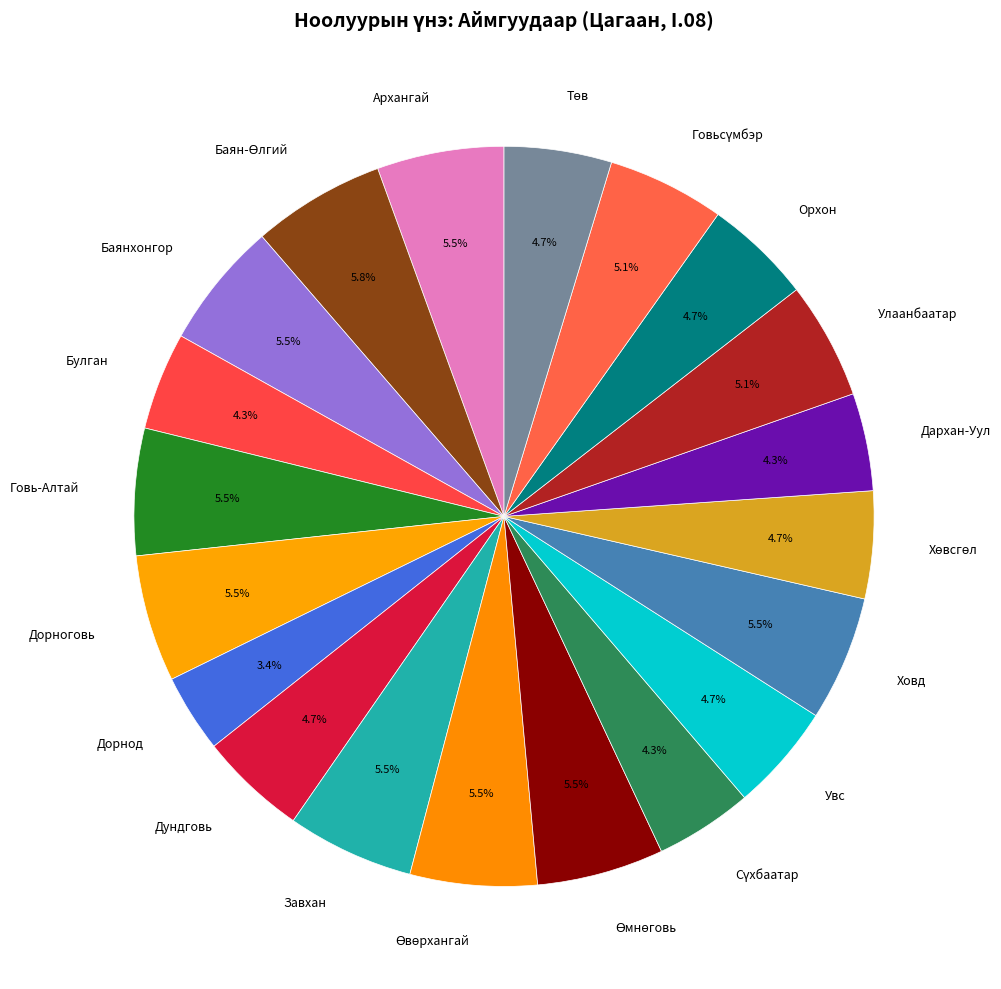

Which slice is the smallest?

Дорнод